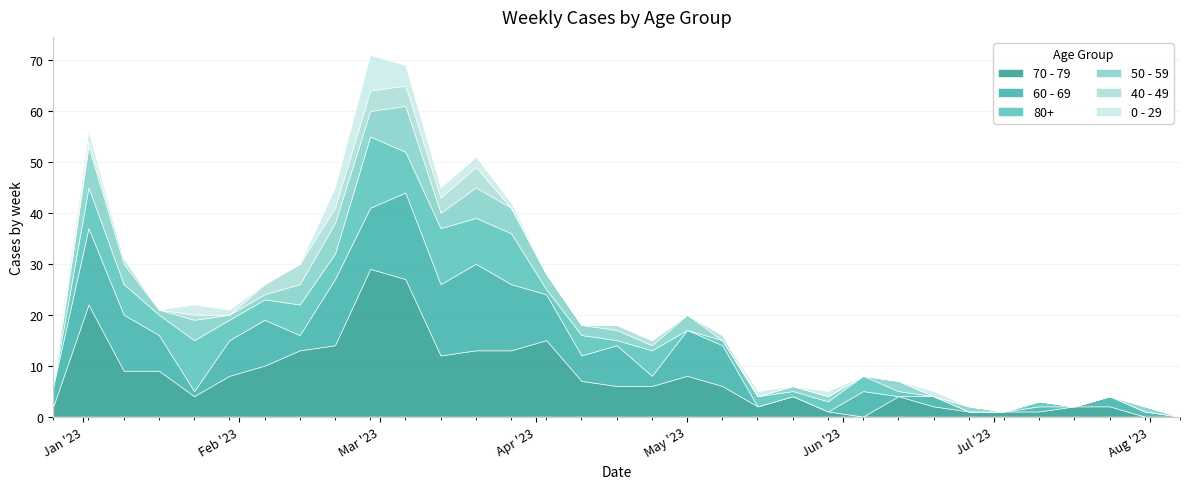

Which series has the largest total across all categories?

70 - 79